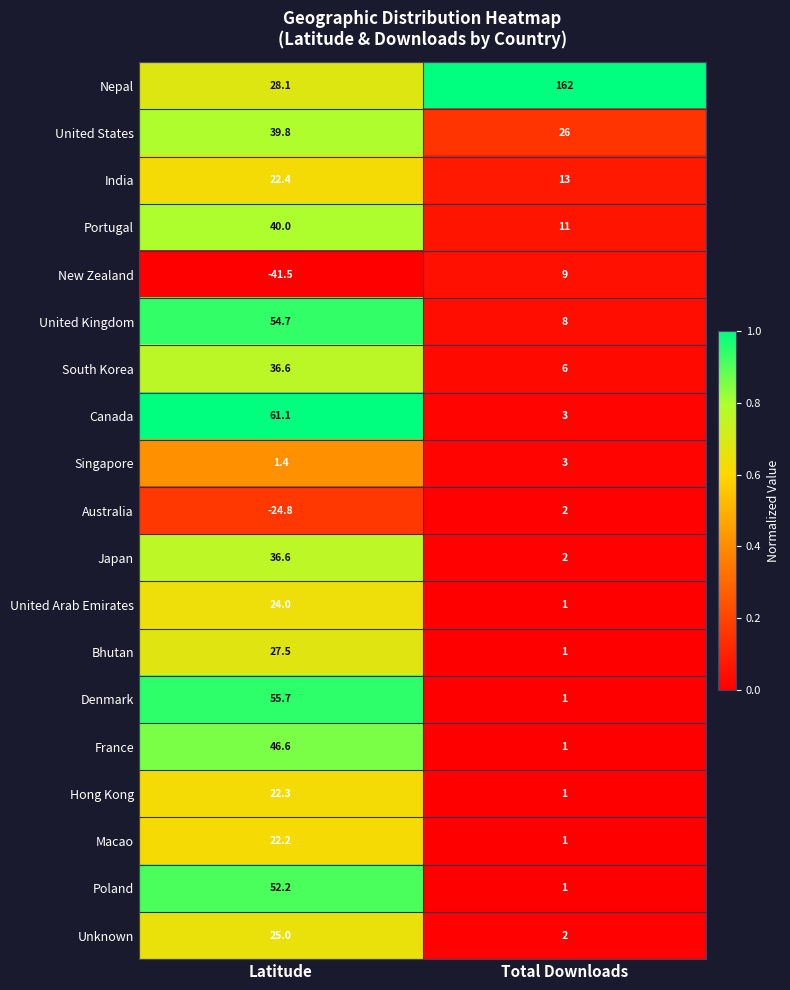

Which series has the largest total across all categories?

Nepal